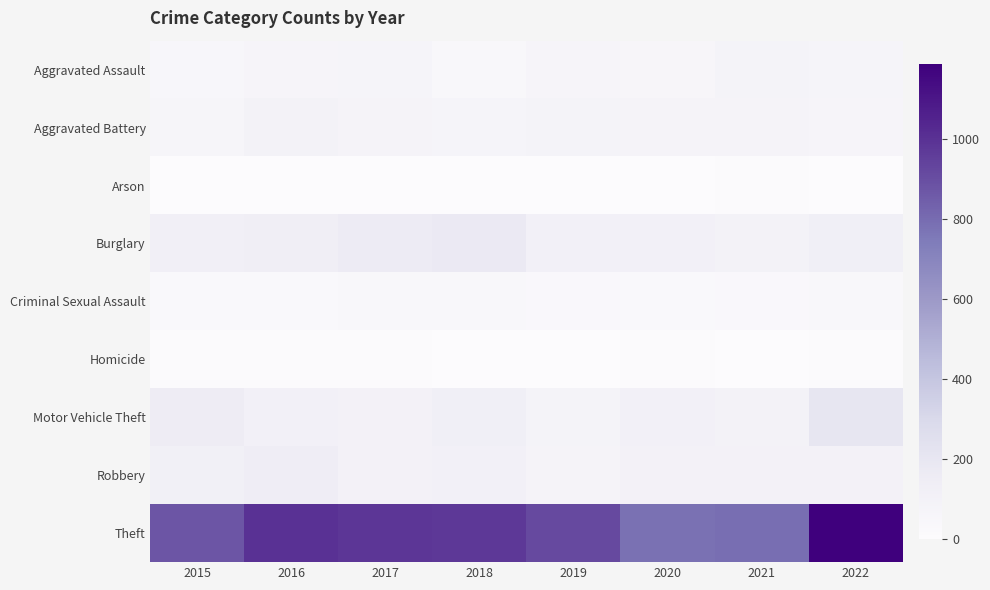

How many distinct data groups are displayed?

9